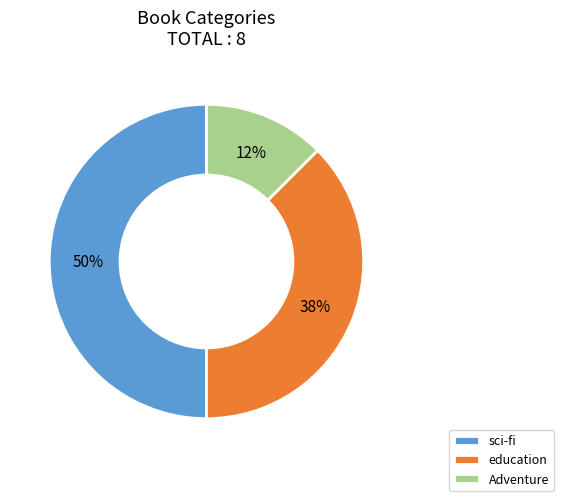

Which slice is the smallest?

Adventure